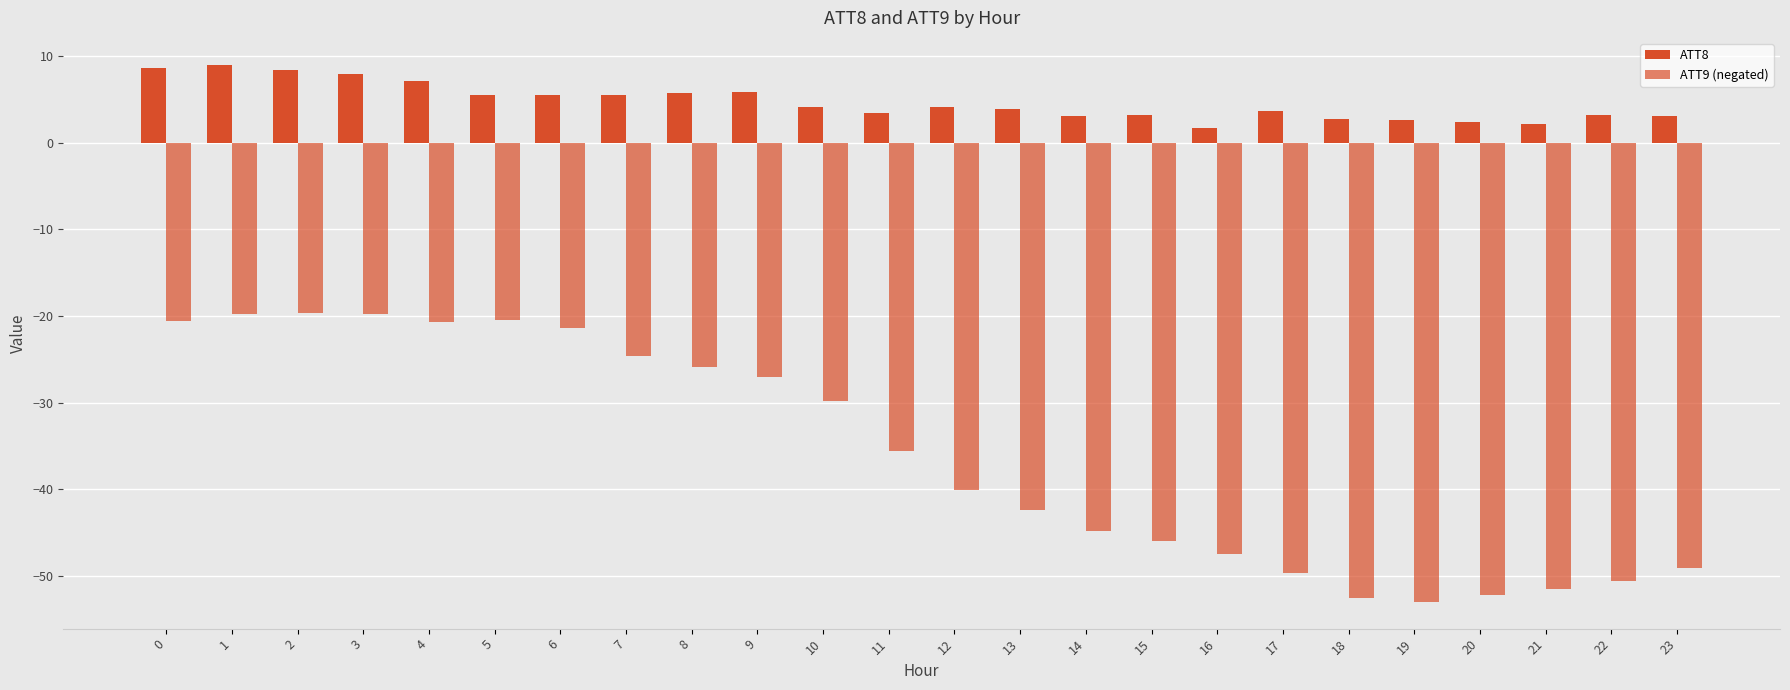

How many bars are there in total?

48